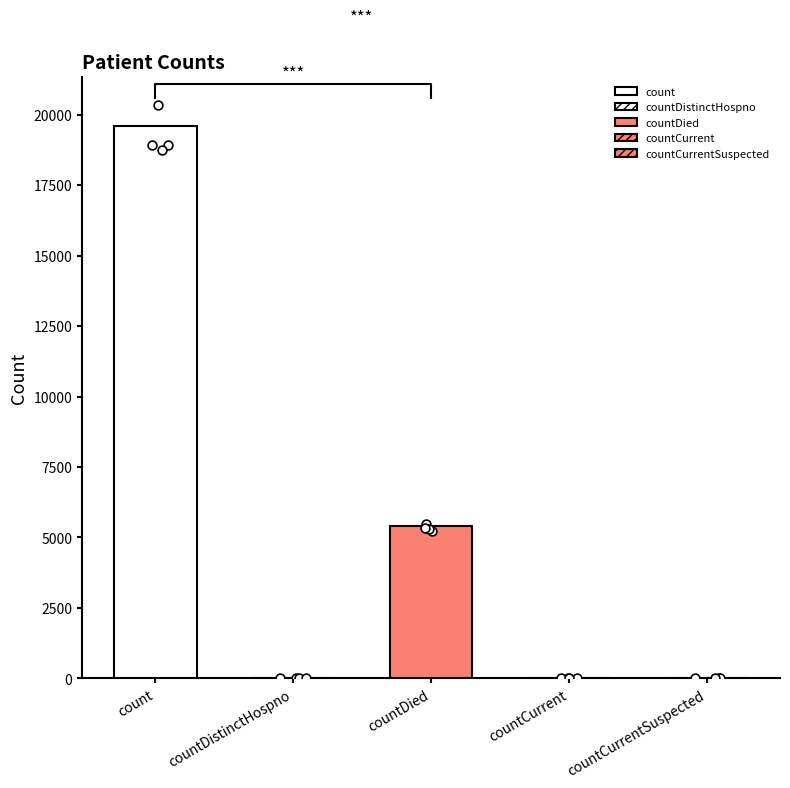

Between countDistinctHospno and countCurrent, which is larger?

countCurrent